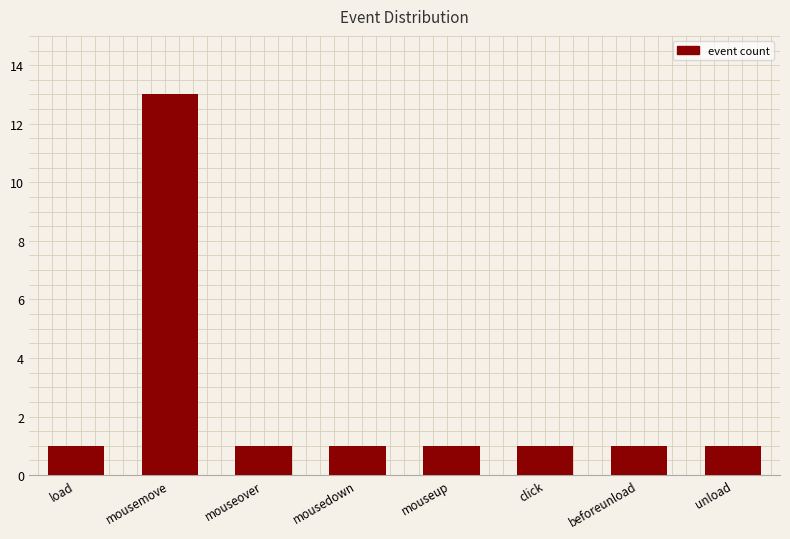

Does the chart contain stacked bars?

No